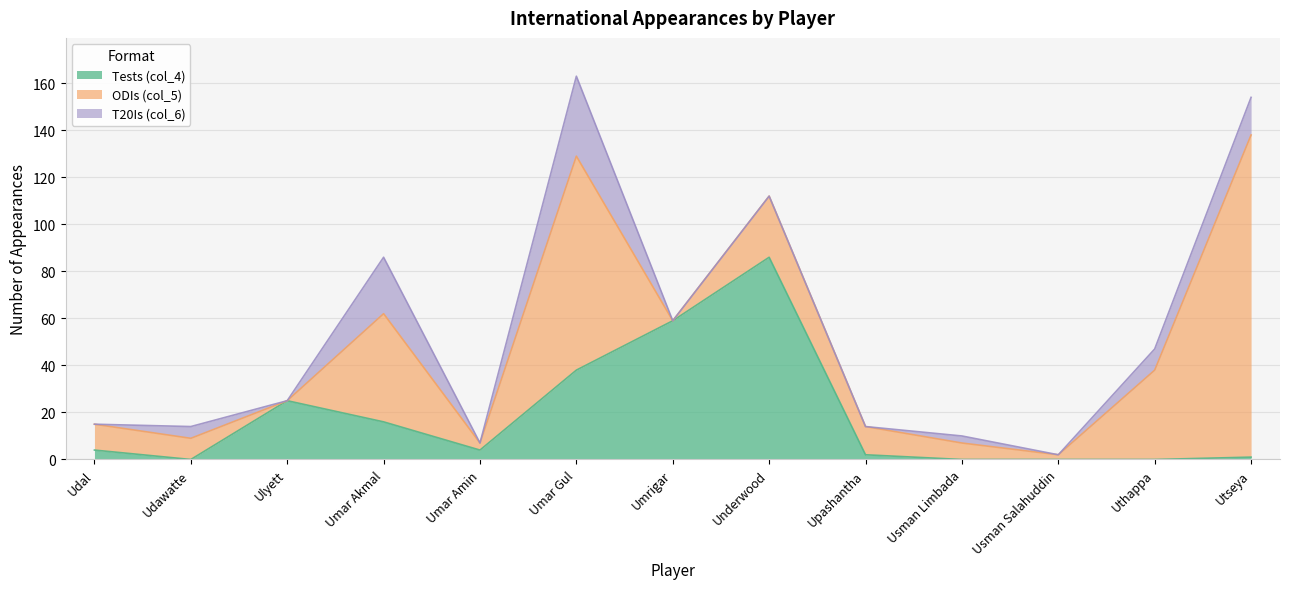

At how many categories does at least one series exceed 134?

1